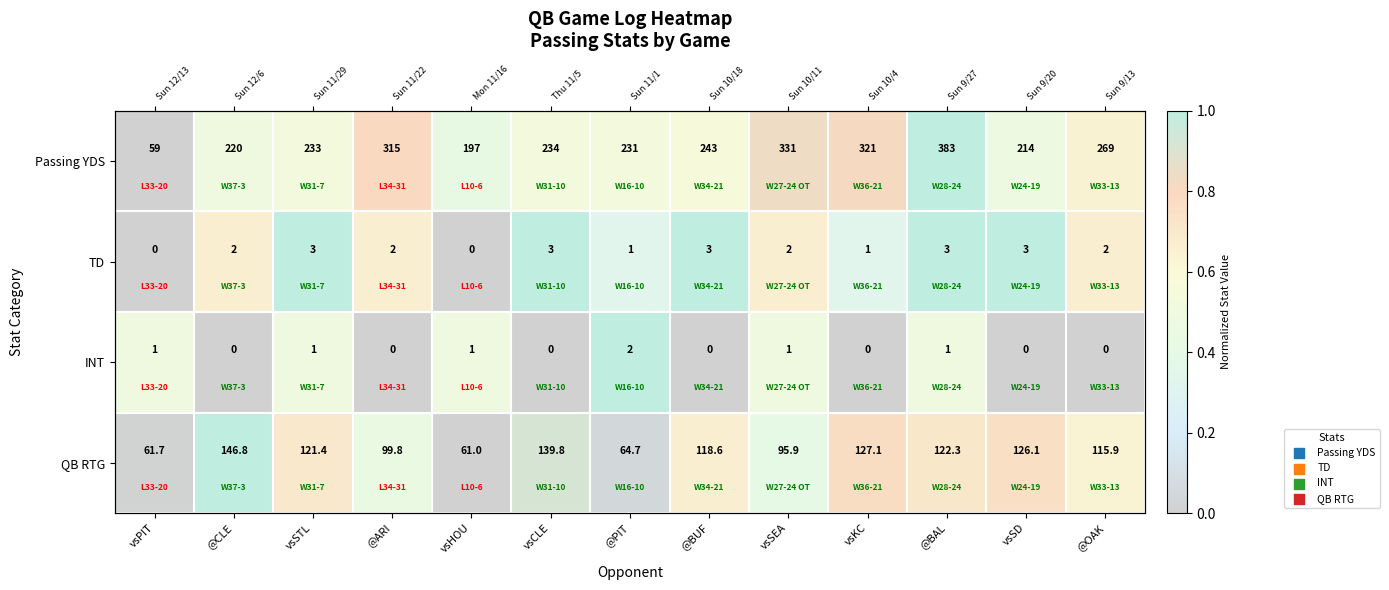

Which has a higher value, vsSTL or vsHOU?

vsSTL